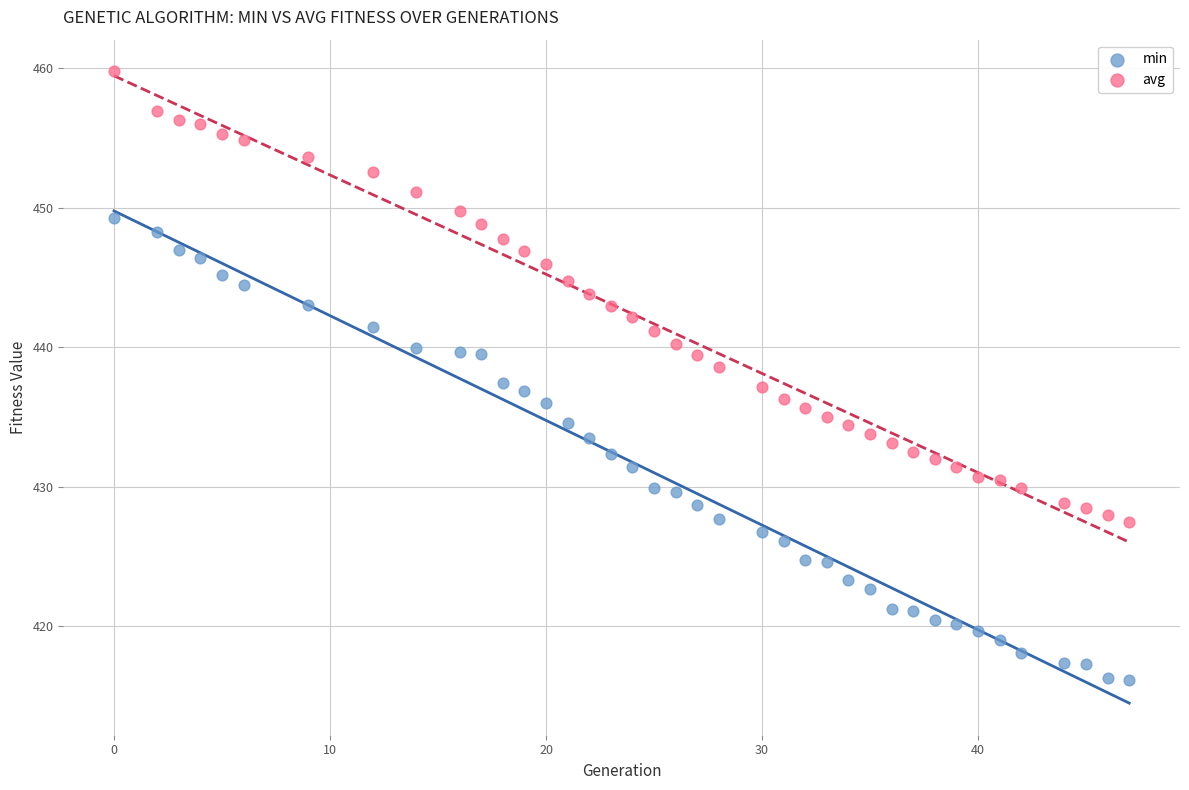

What are all the series names shown in the legend?

min, avg